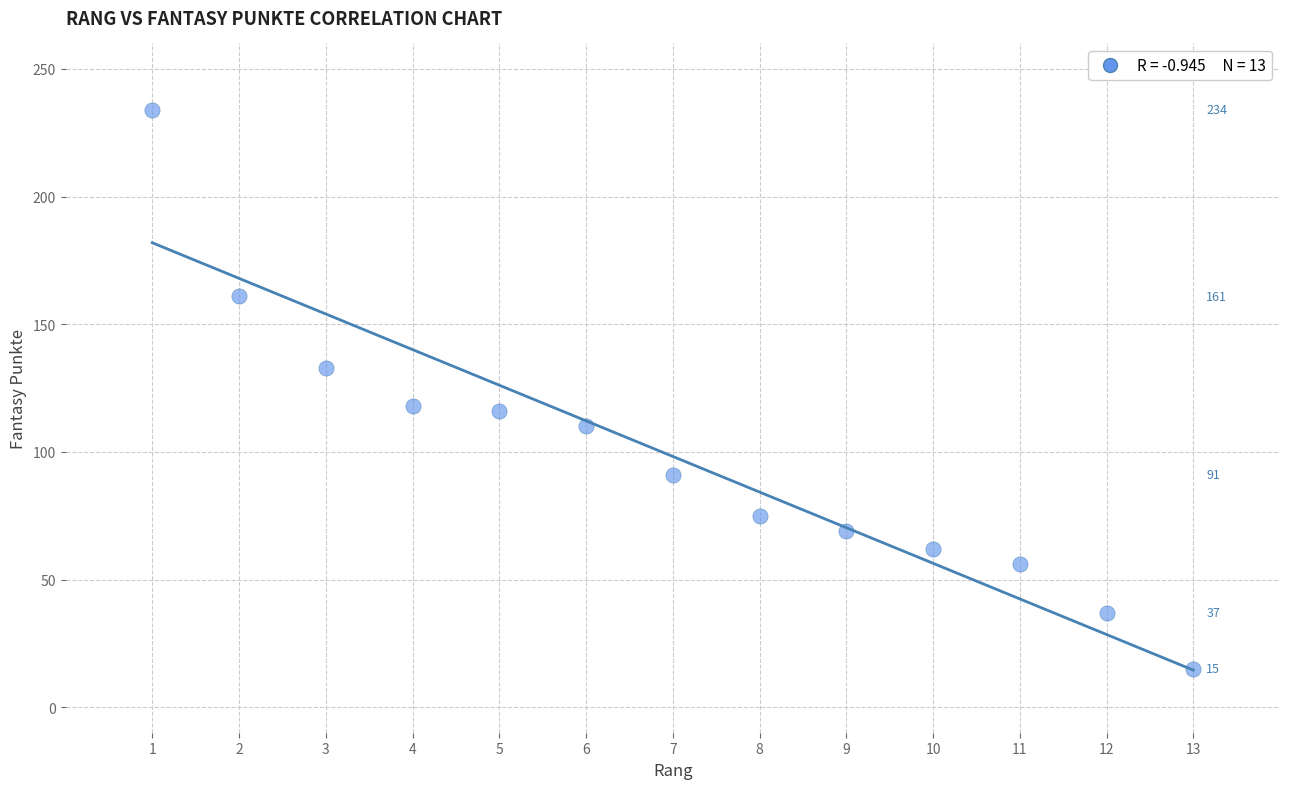

What is the range of Y values (max minus min)?

219